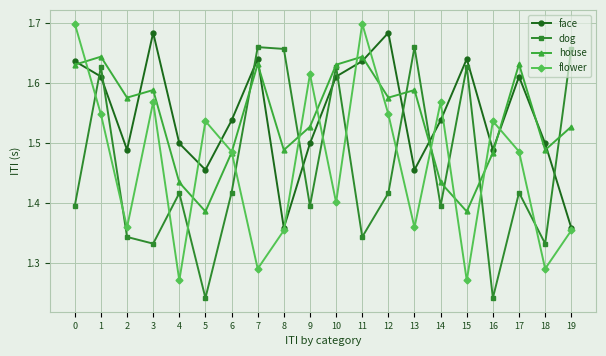

Count the house values in the range 1 to 2.

20